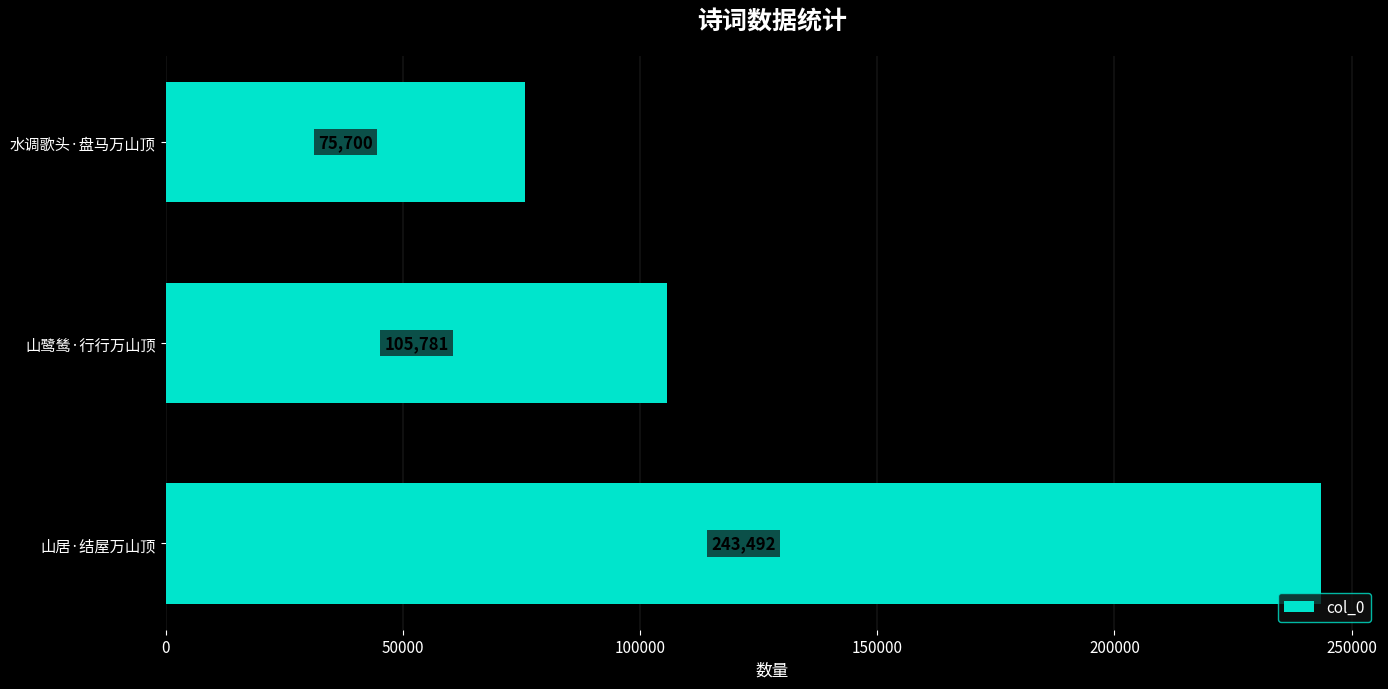

What is the average value?

141658